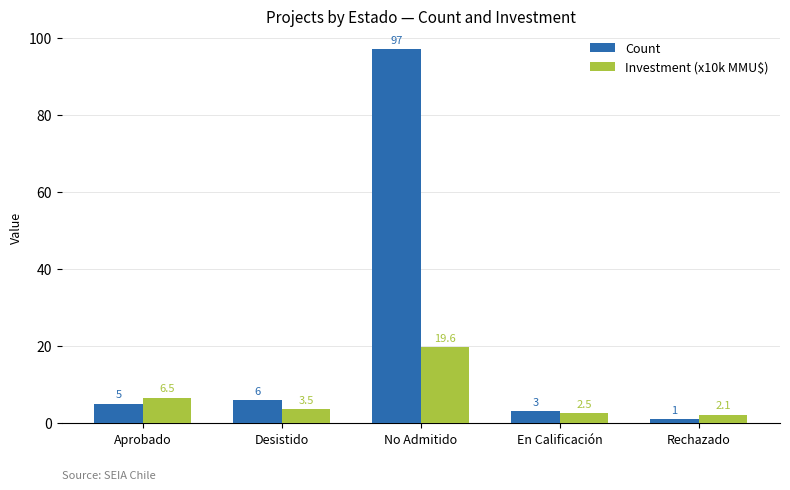

How many data points in Investment (x10k MMU$) are above 3?

3